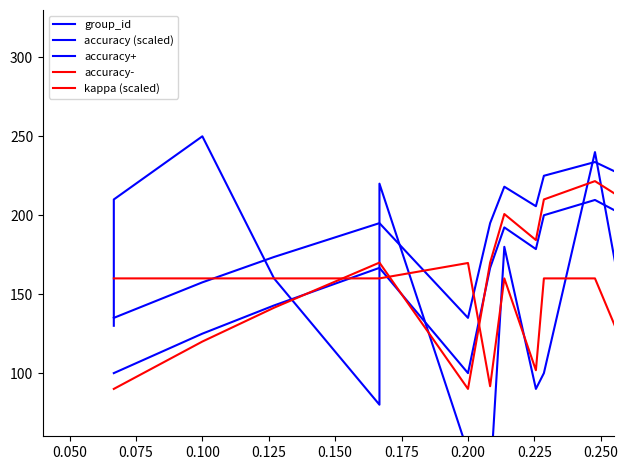

Is the value of accuracy- at 14 greater than the value of accuracy+ at 0.075?

Yes